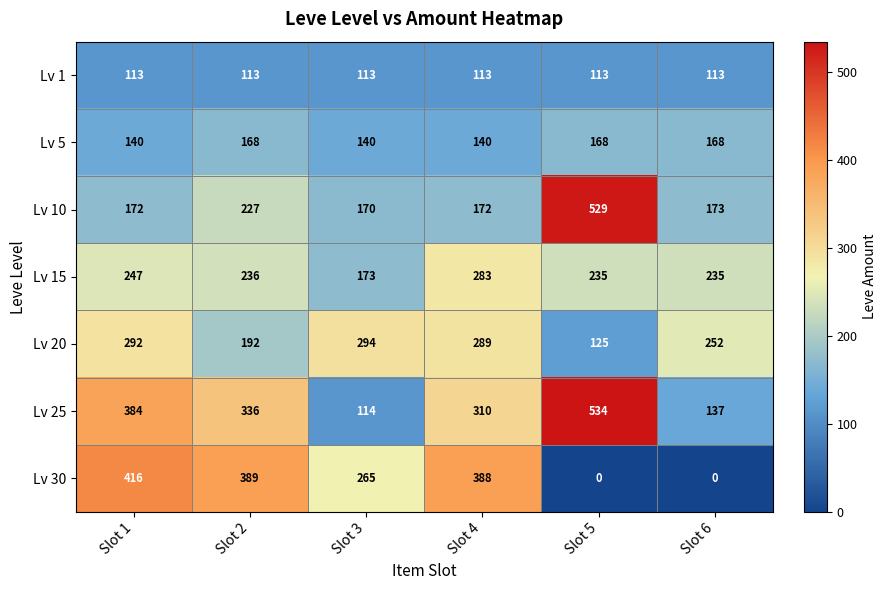

Which series has the largest total across all categories?

Lv 25